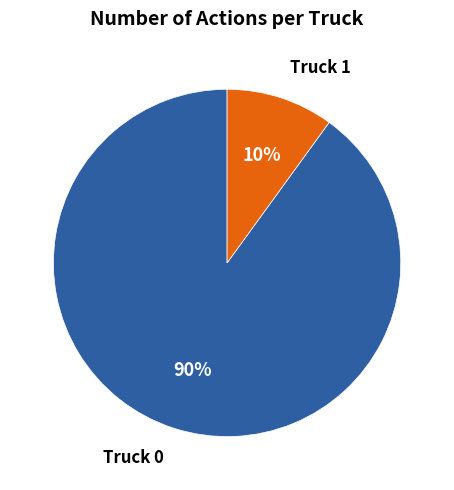

How many segments does this pie chart have?

2